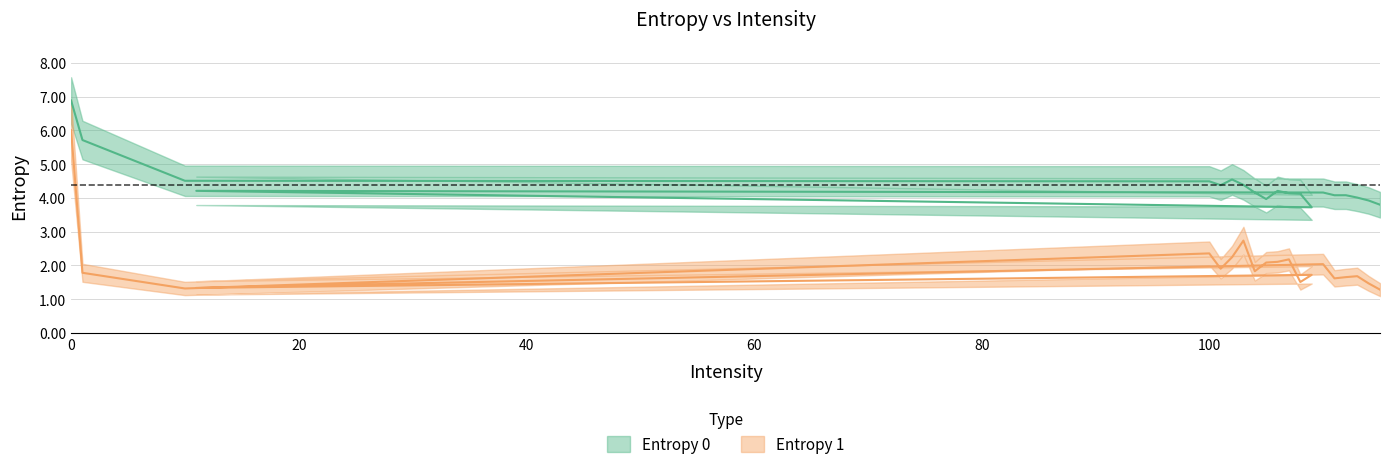

Rank the series by their maximum value, from highest to lowest.

Entropy 0, Entropy 1